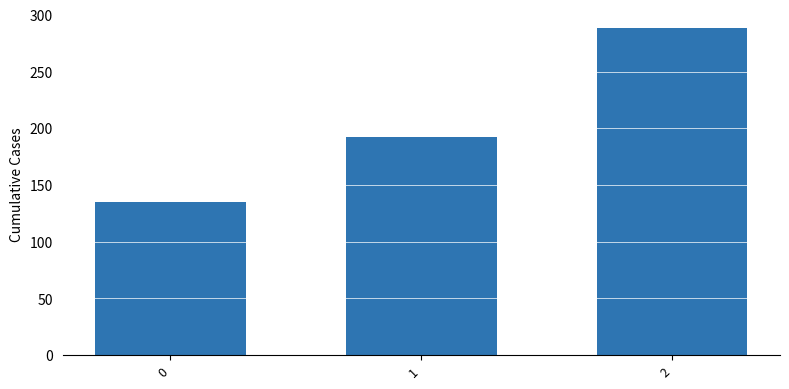

What is the sum of the values at 0 and 2?

423